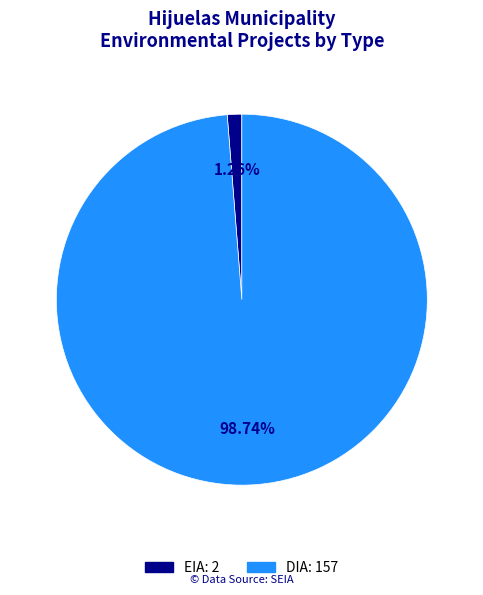

Which slice represents more than half of the pie?

DIA